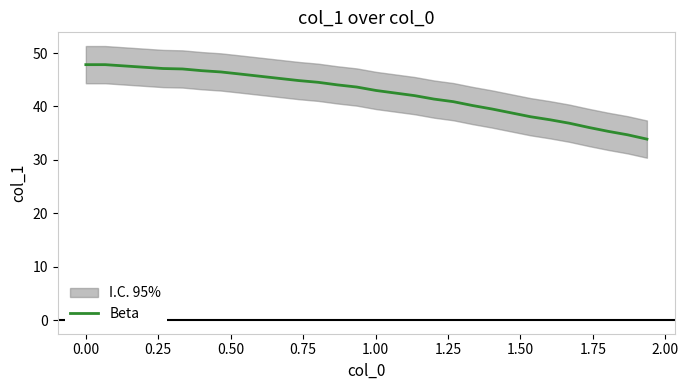

Does the chart have visible grid lines?

No